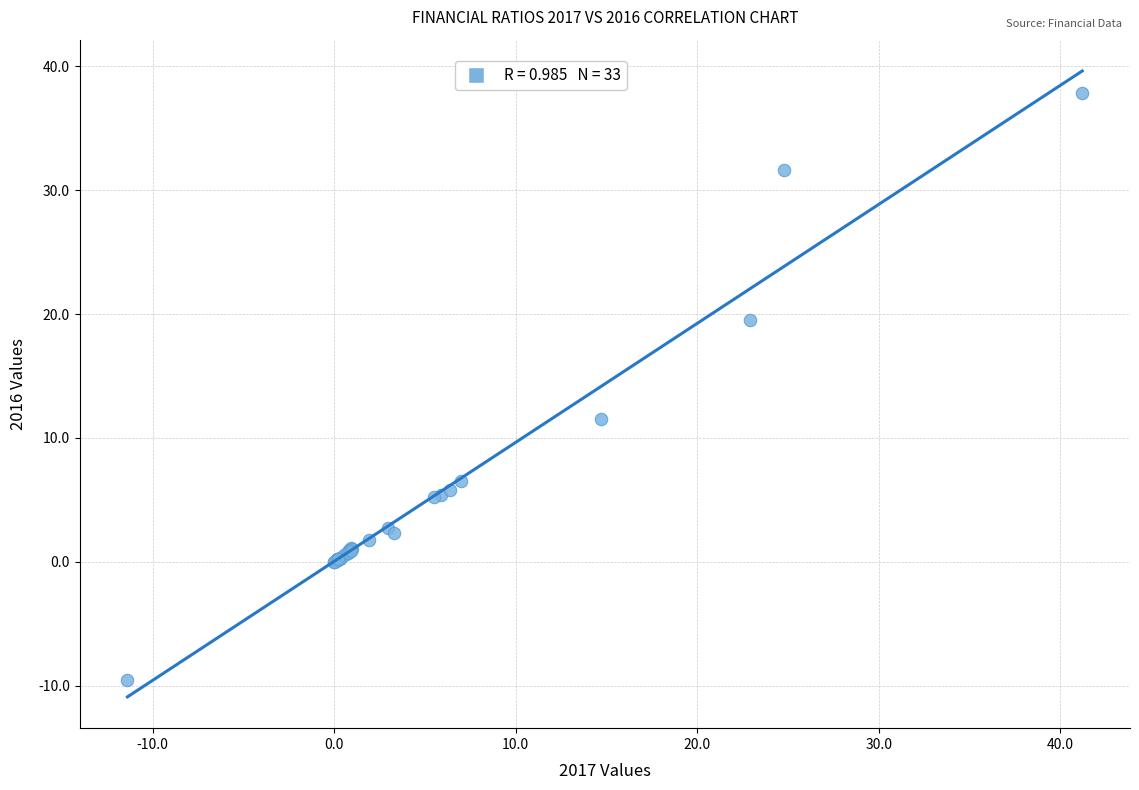

What Y value in the scatter plot is closest to 14?

11.5